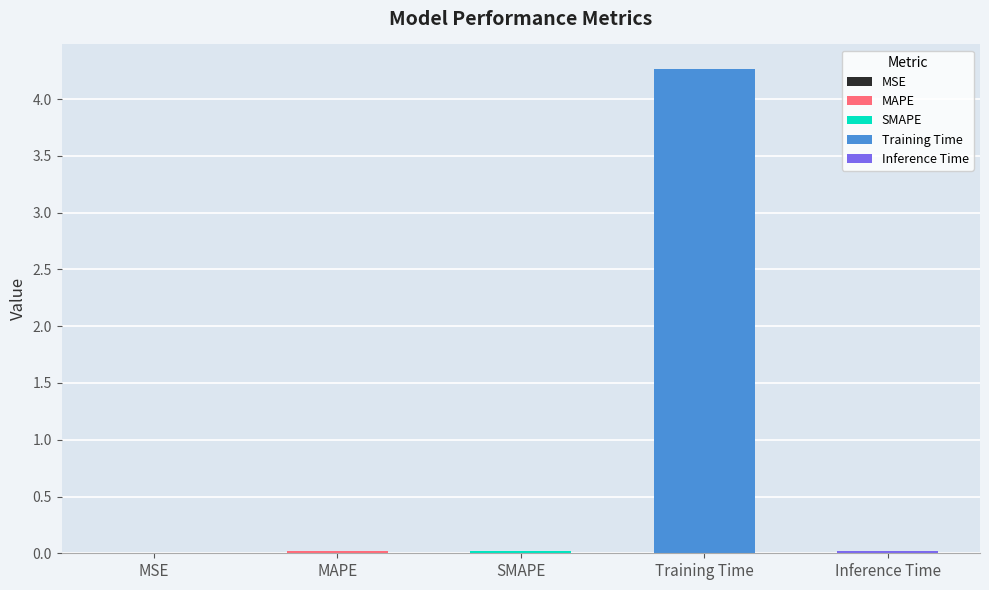

The value at Training Time is 4.3. True or false?

True